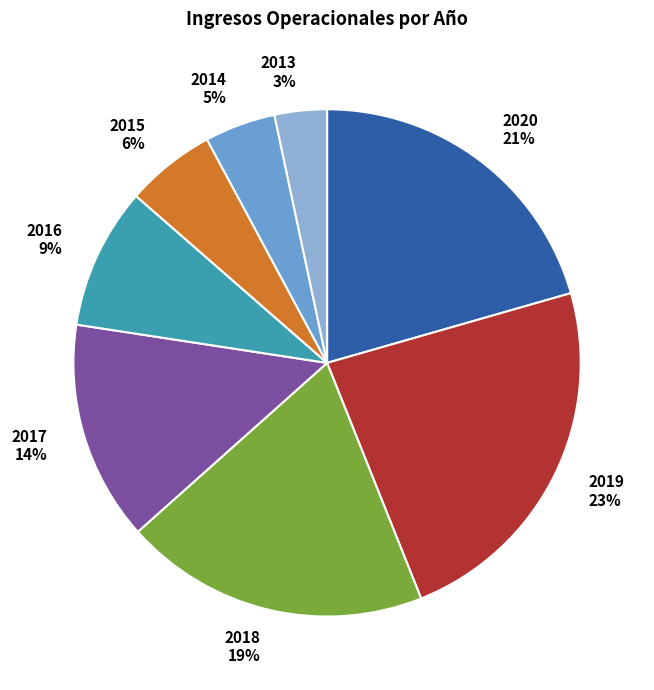

Between 2015 and 2013, which is larger?

2015